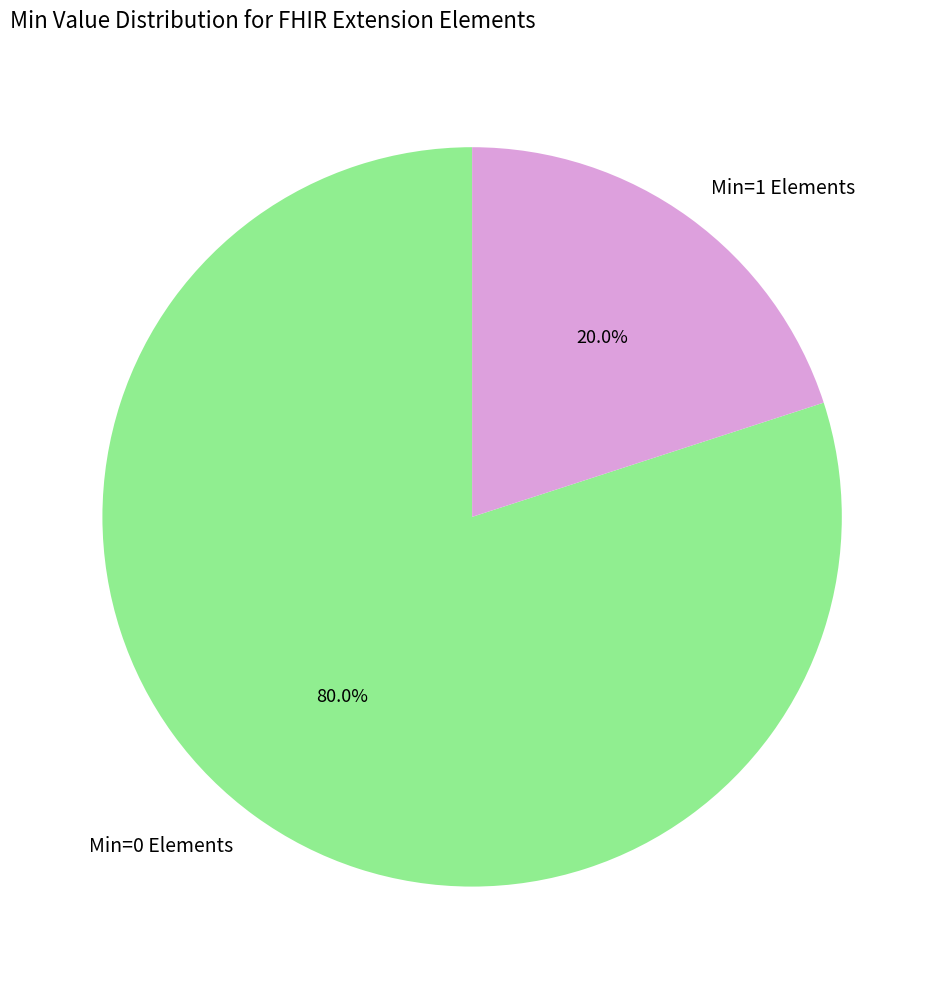

Rank the categories by value from lowest to highest.

Min=1 Elements, Min=0 Elements